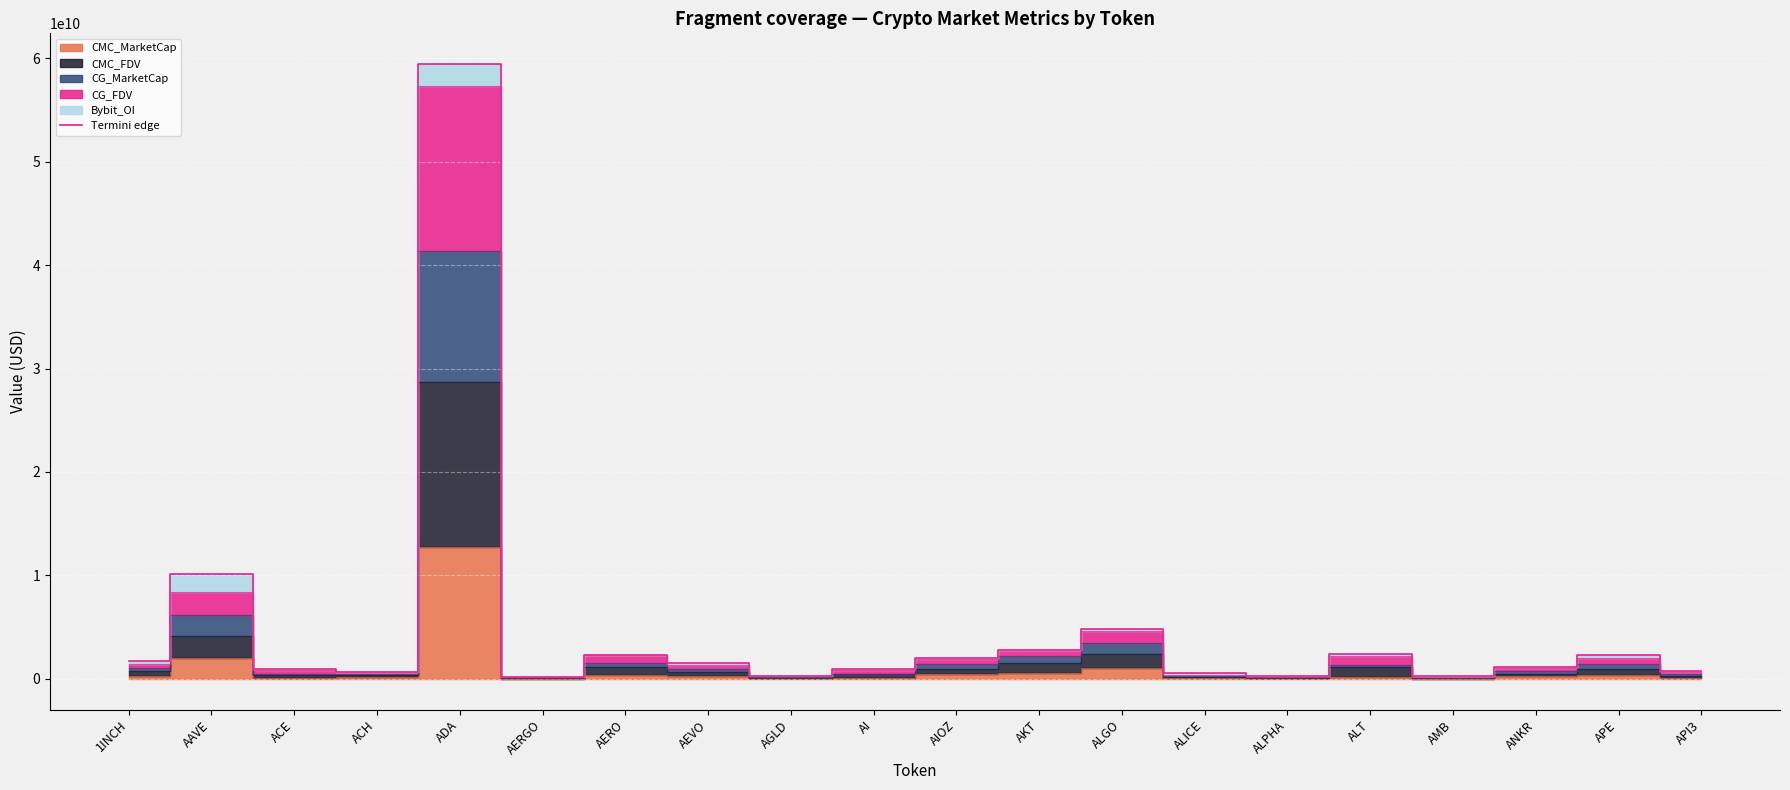

What is the label of the 2nd point from the left?

AAVE